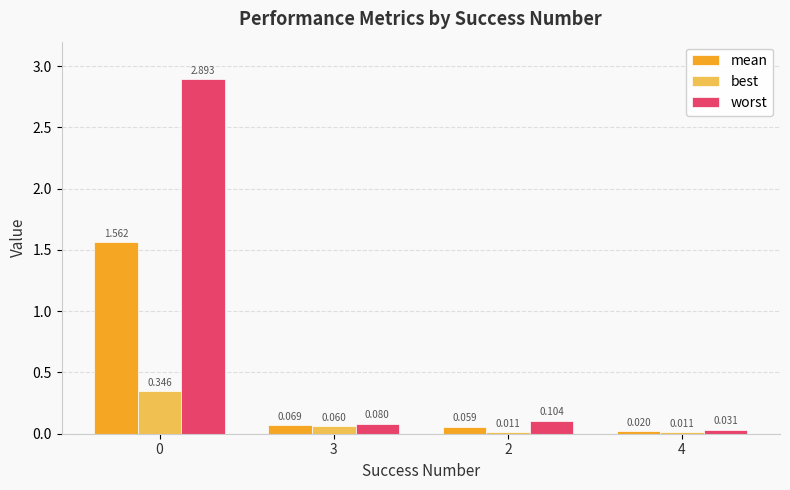

Is the value of mean at 4 greater than the value of best at 3?

No